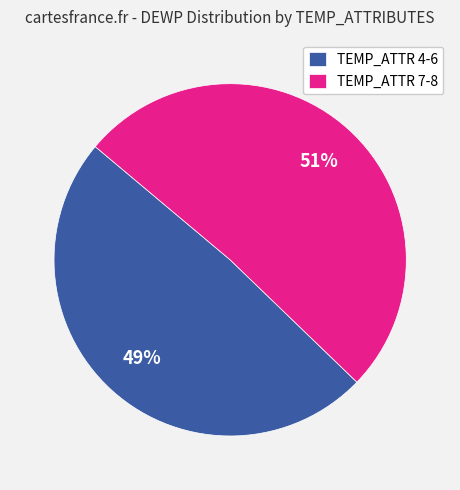

Is the sum of TEMP_ATTR 7-8 and TEMP_ATTR 4-6 greater than half?

Yes